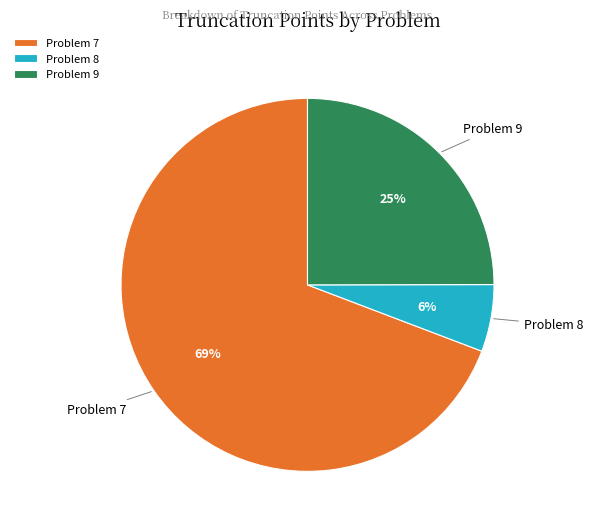

What is the smallest slice in the pie chart?

Problem 8